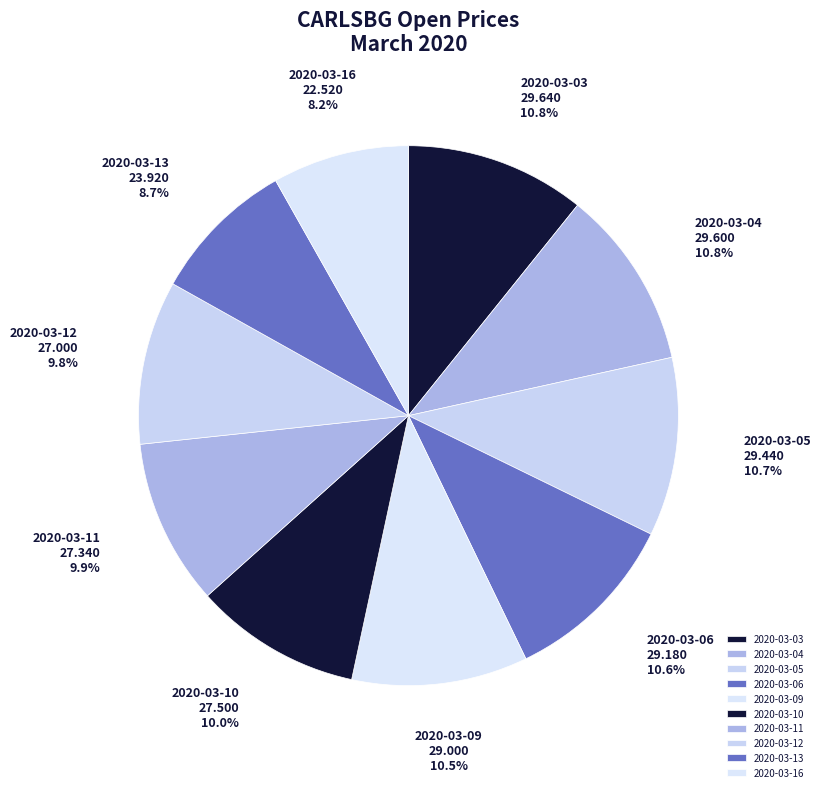

True or false: 2020-03-09 accounts for 22% of the total.

False